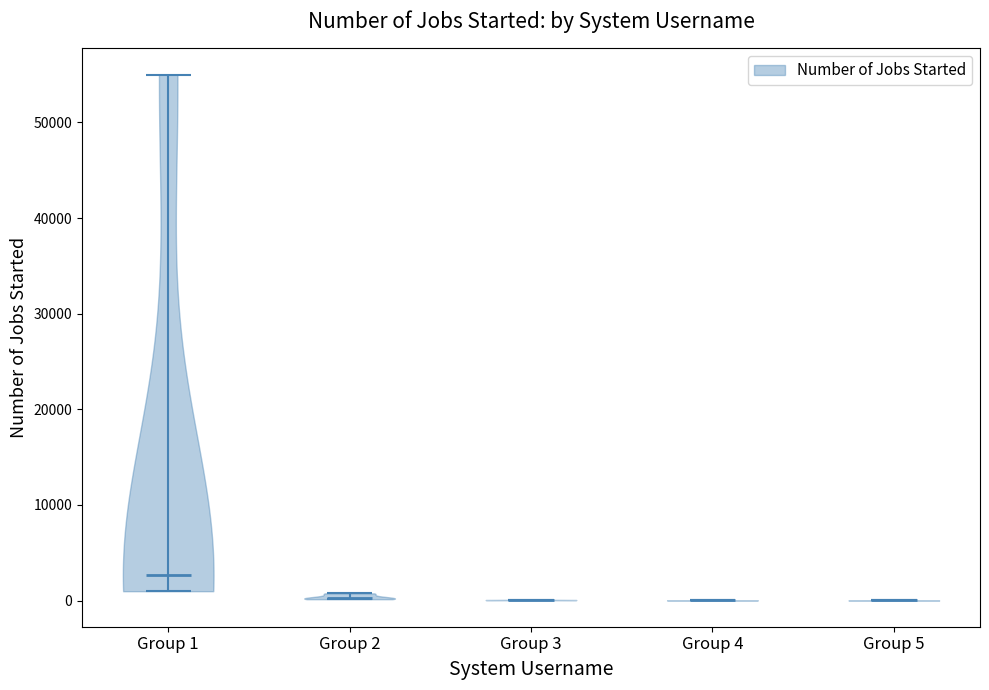

Reading left to right, read every violin against the y-axis: where its median line is, and the lowest and highest points it reaches. The values are not printed on the chart, so give them approximately, as read against the axis.

Group 1: median line 3000, lowest point 1000, highest point 55000
Group 2: median line 0, lowest point 0, highest point 1000
Group 3: median line 0, lowest point 0, highest point 0
Group 4: median line 0, lowest point 0, highest point 0
Group 5: median line 0, lowest point 0, highest point 0